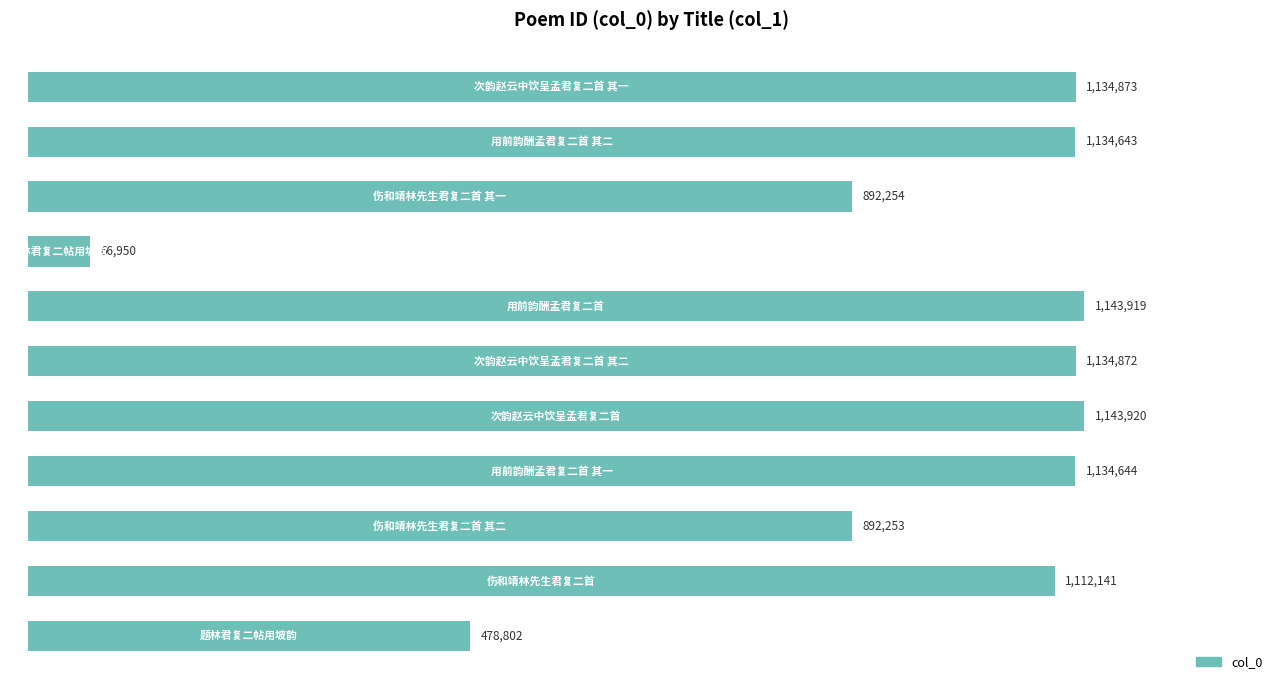

What is the difference between the second highest and second lowest values?

665117